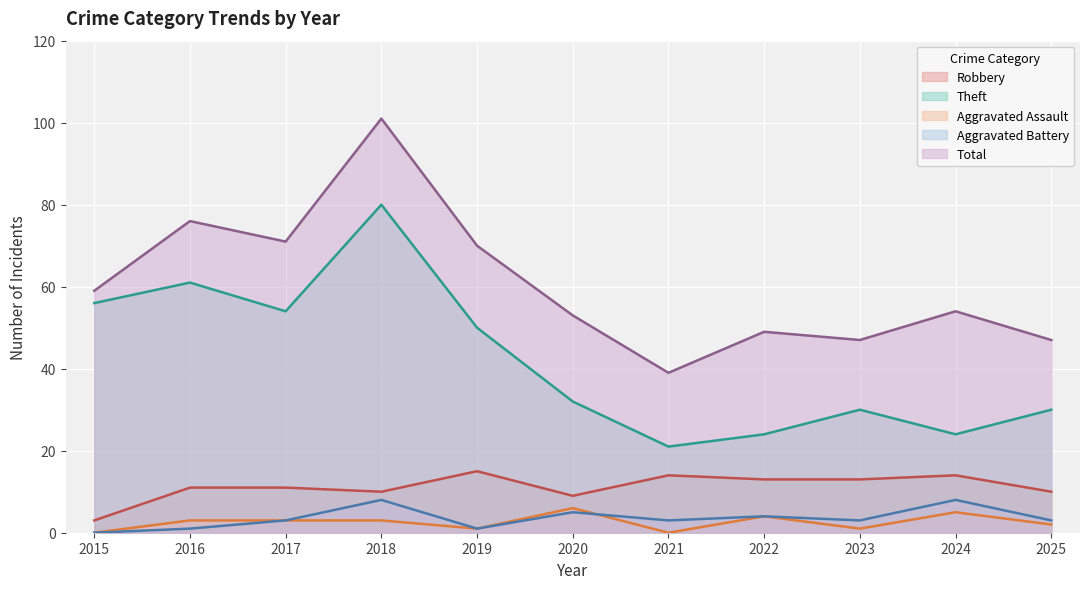

The value of Aggravated Assault at 2024 is 7. True or false?

False